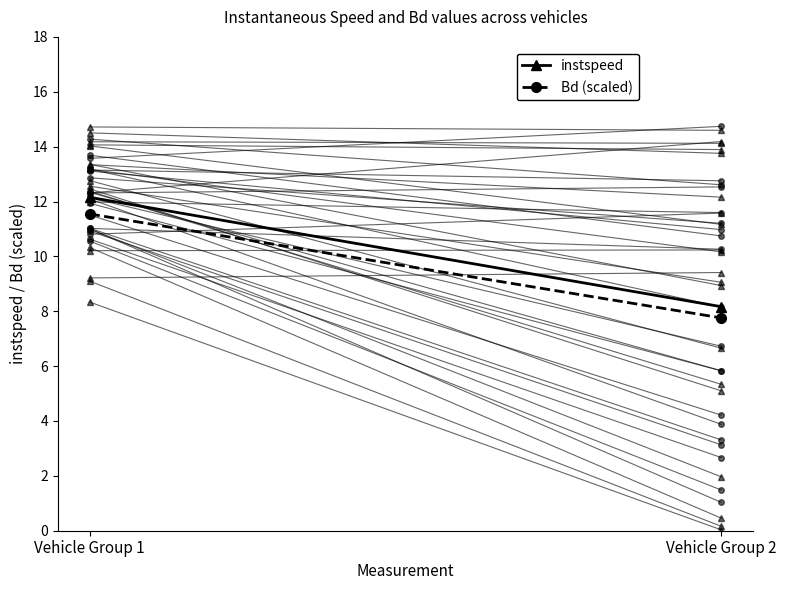

Which series changed the most between Vehicle Group 1 and Vehicle Group 2?

instspeed